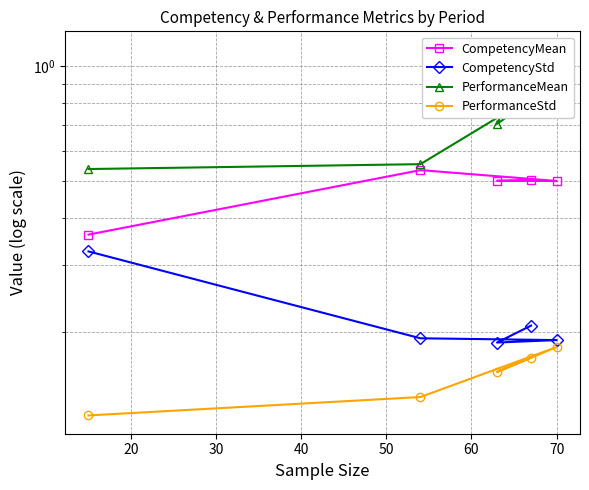

What is the difference between the maximum and minimum values in the CompetencyStd series?

0.1